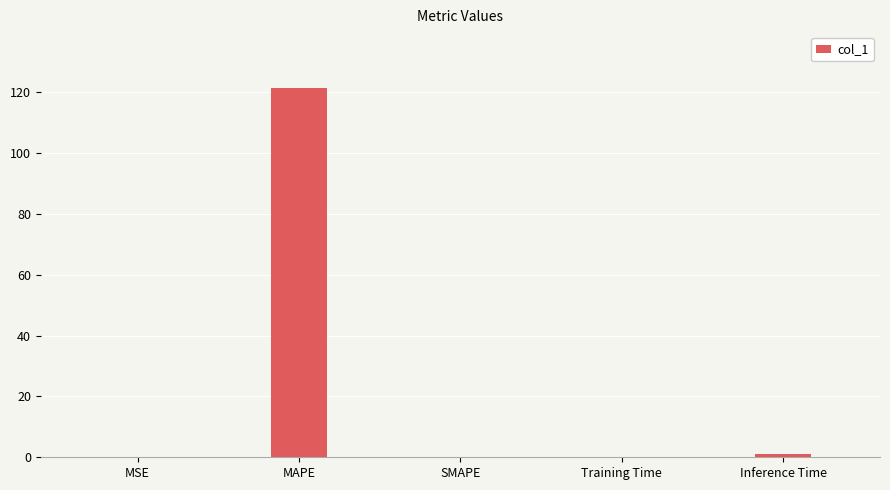

Is it true that the value at MAPE is 121.5?

True